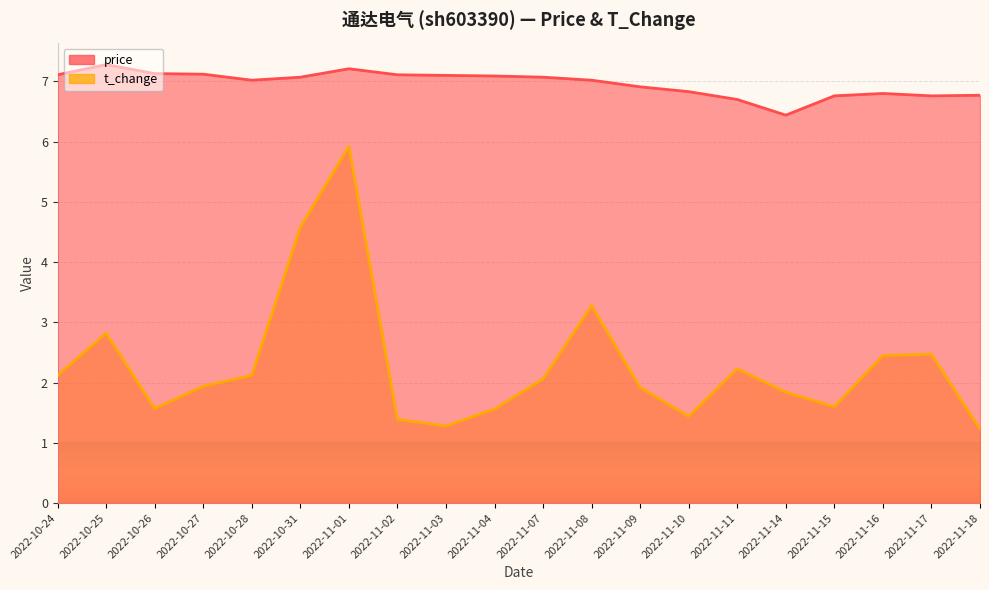

How many distinct data groups are displayed?

2